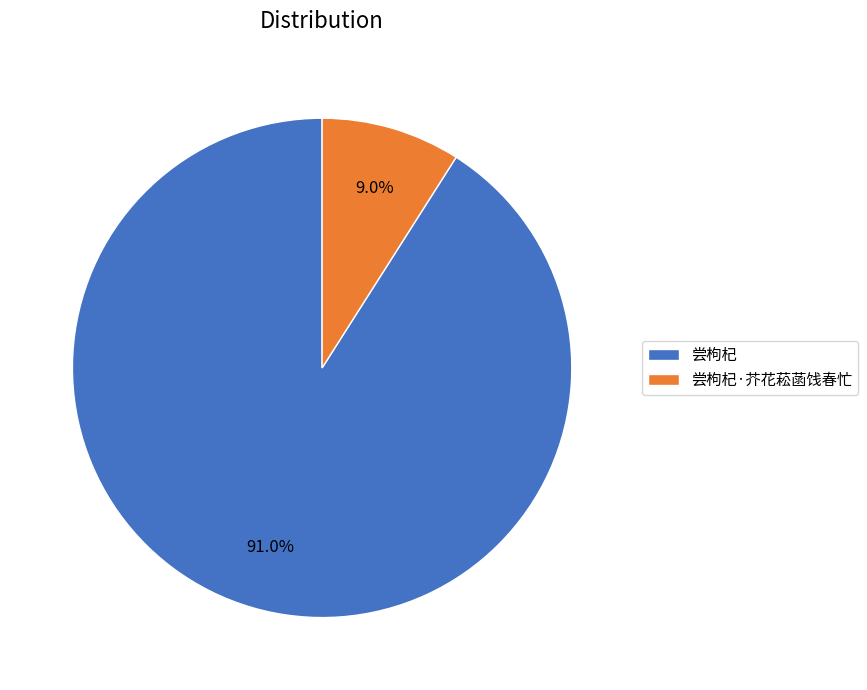

How many slices are in this pie chart?

2